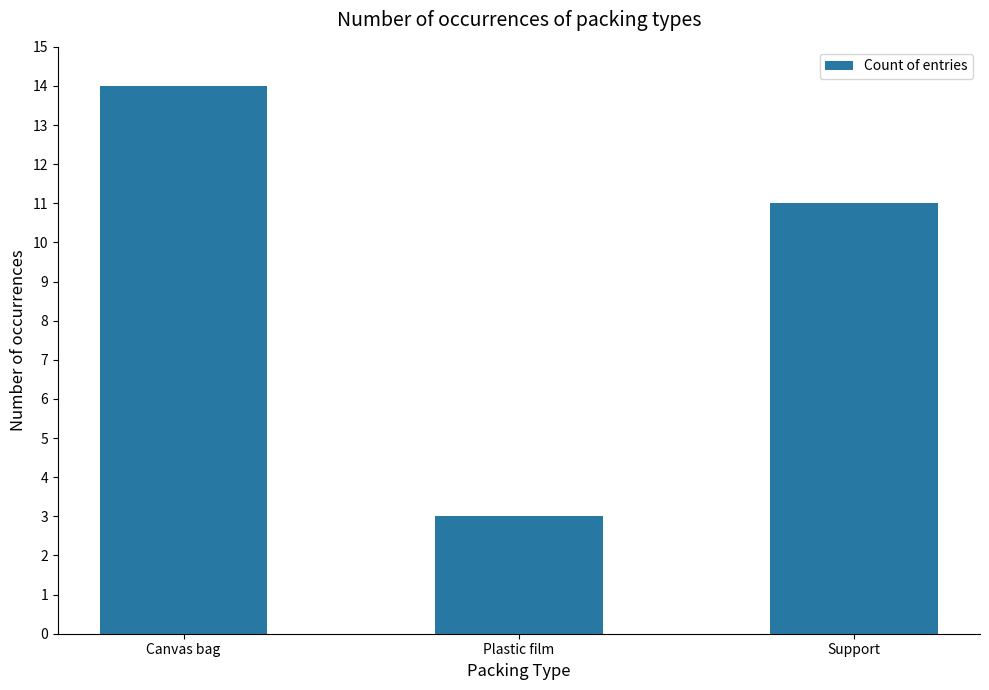

What is the label of the 1st bar from the right?

Support